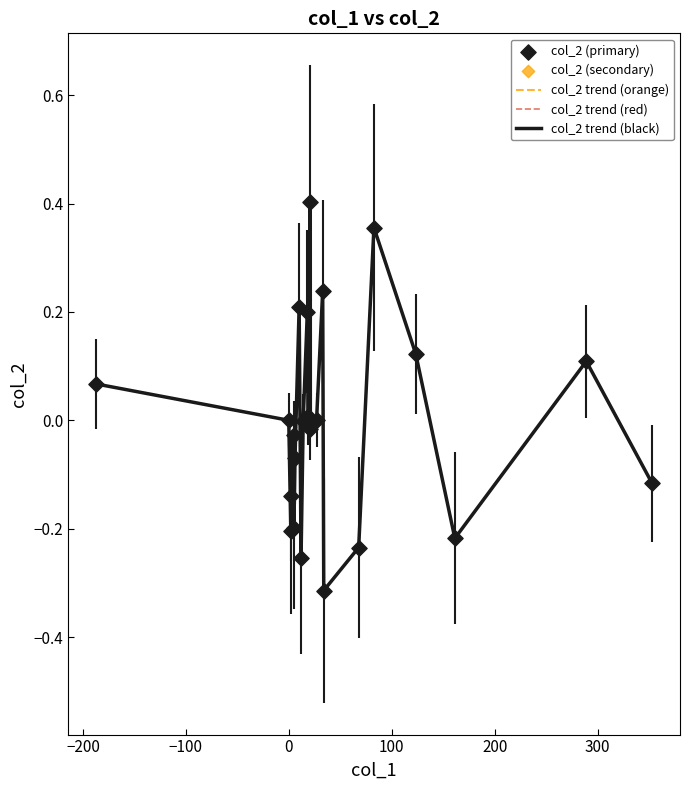

Is this an area chart (filled region under the line)?

No